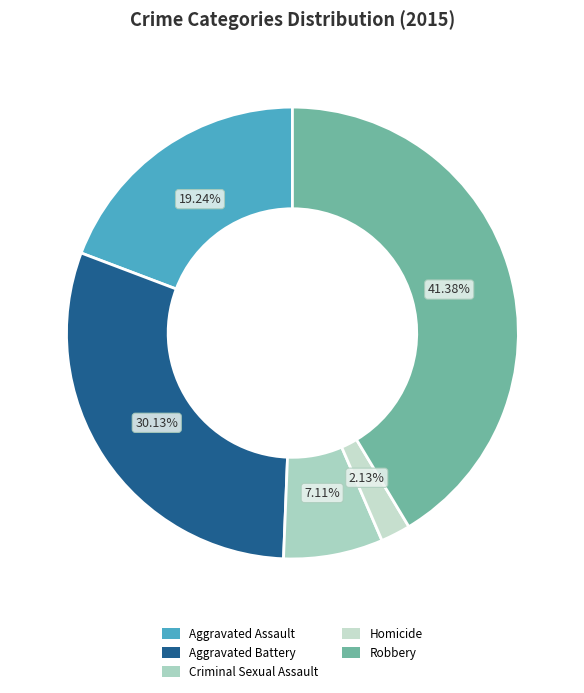

Approximately how many times larger is the value at Robbery compared to Aggravated Assault?

2.2